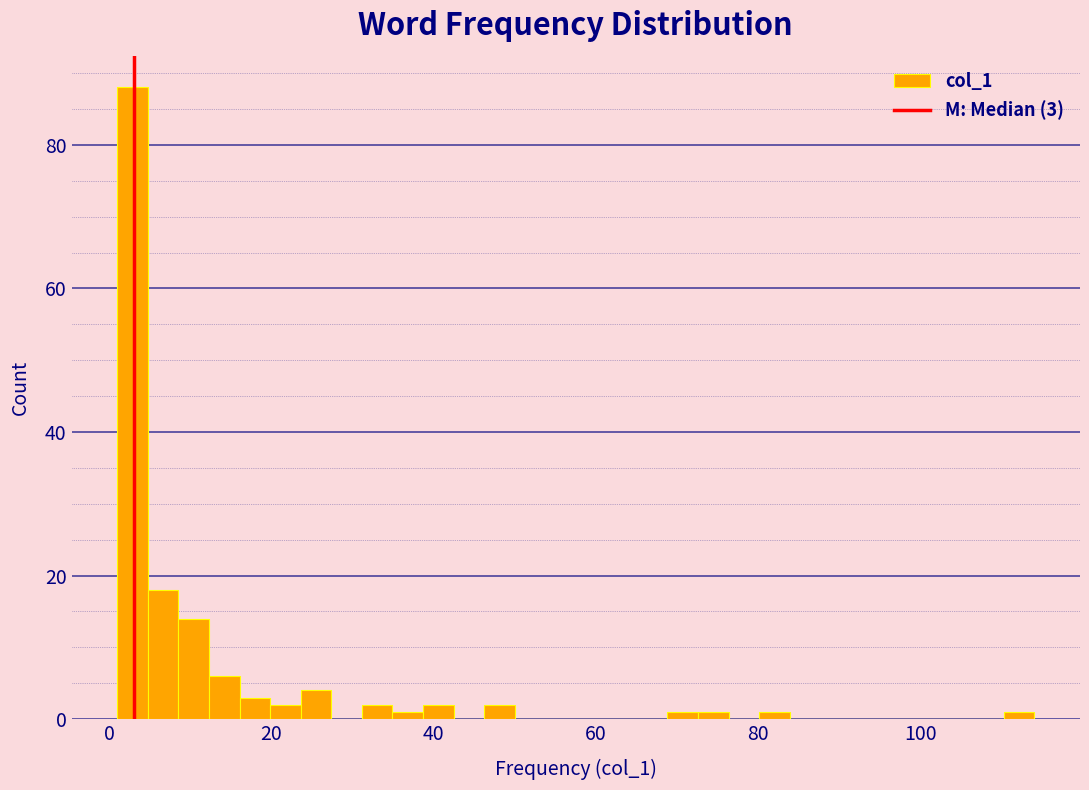

Around what value on the x-axis is the tallest bar? Give the approximate position of its centre, as read against the axis.

2